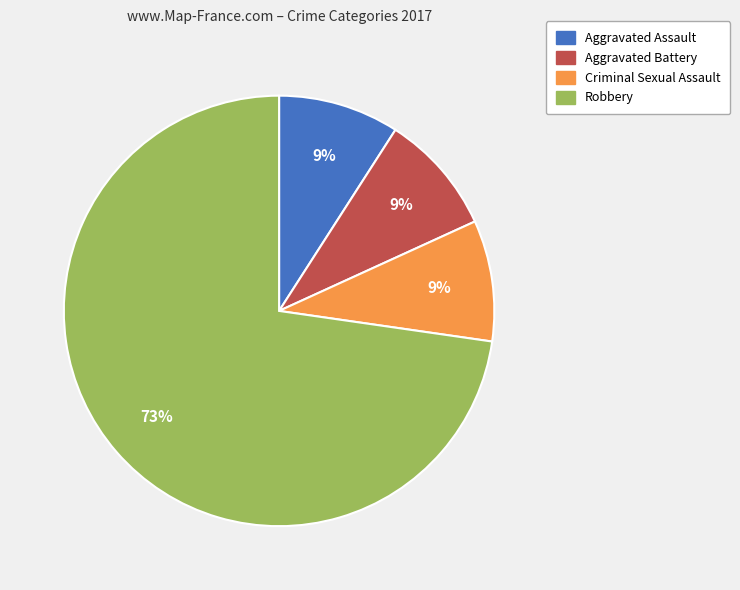

To the nearest percent, what is the combined percentage of Robbery and Criminal Sexual Assault?

82%